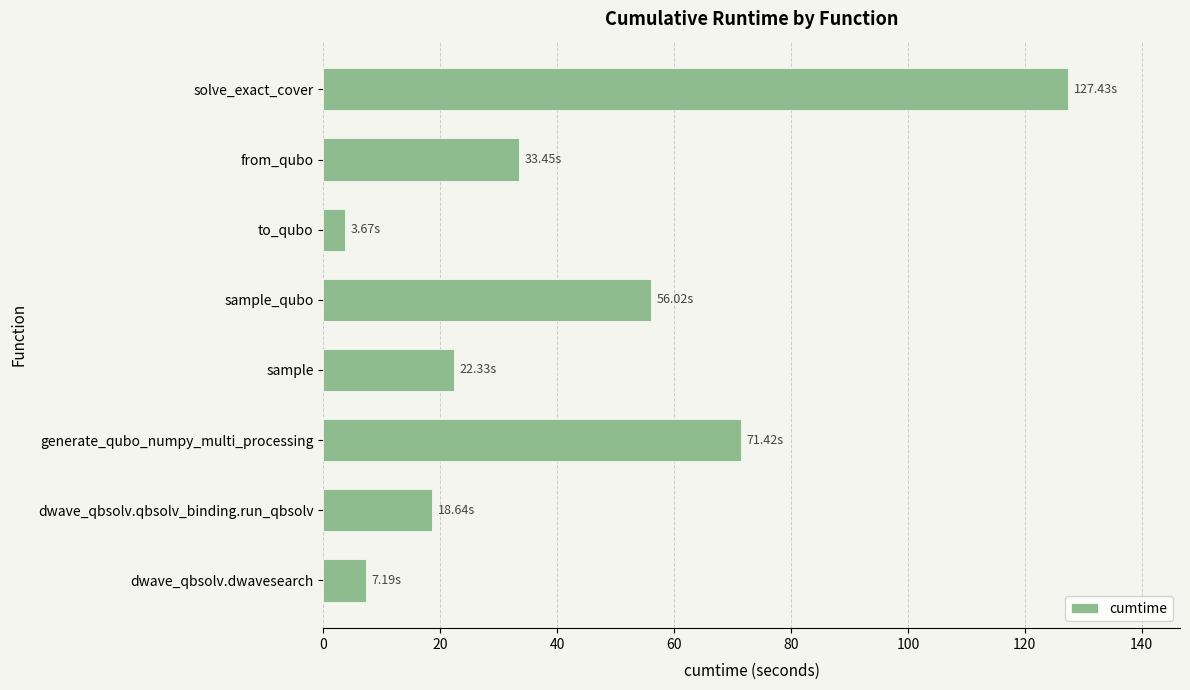

Between from_qubo and sample, which is larger?

from_qubo